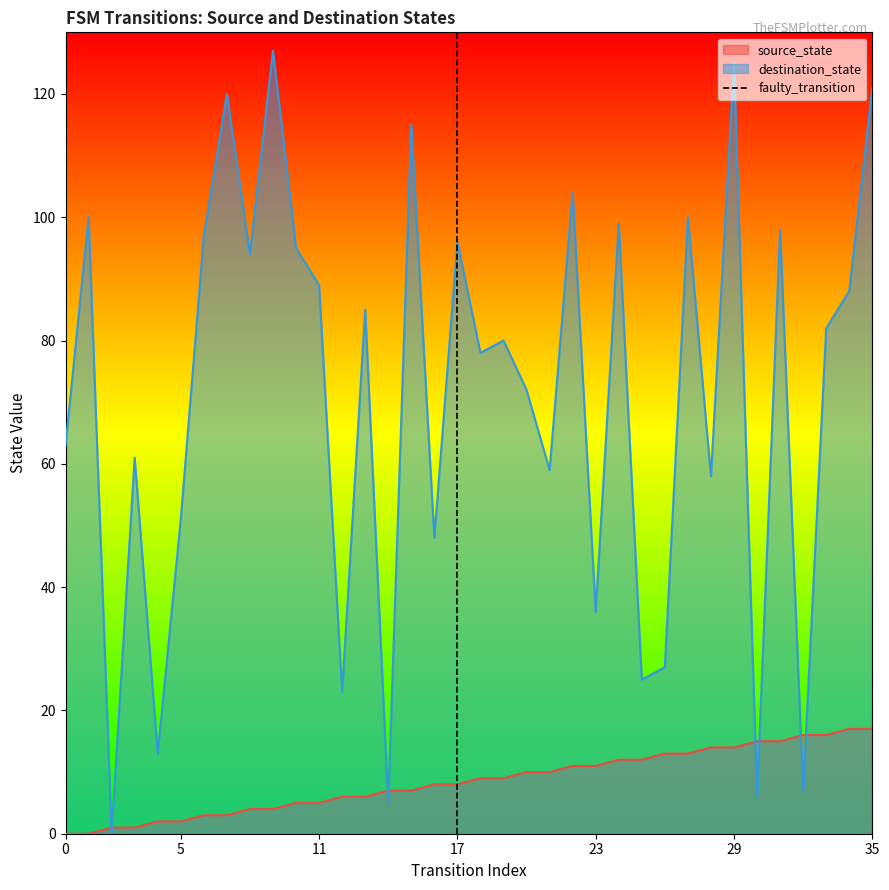

What is the highest value of the destination_state series?

127